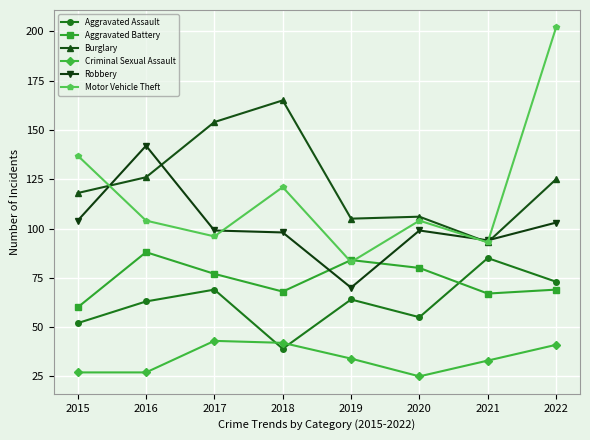

At which category does Motor Vehicle Theft reach its first local peak?

2018